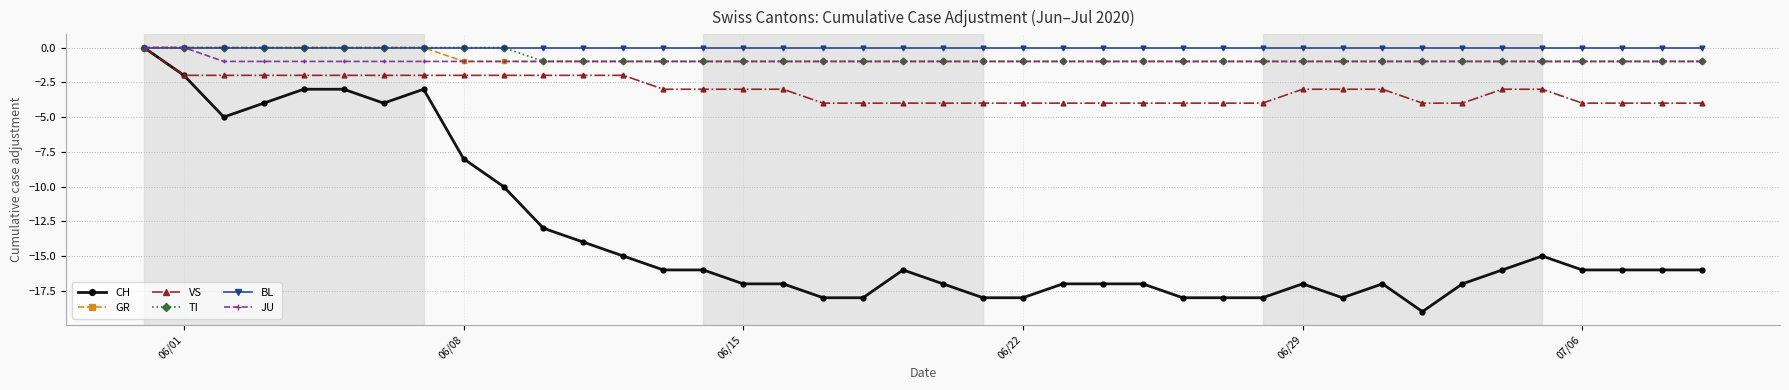

How many data points does each series have?

40